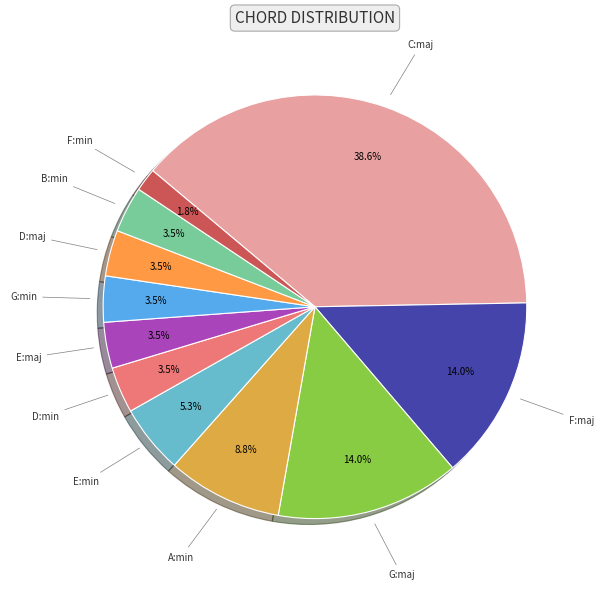

Which slice is the largest?

C:maj